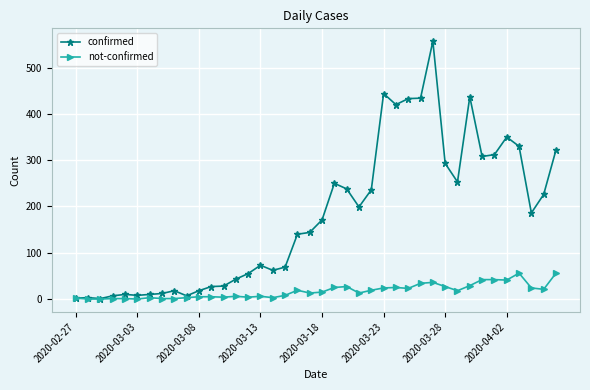

Which series has the largest range (max minus min)?

confirmed